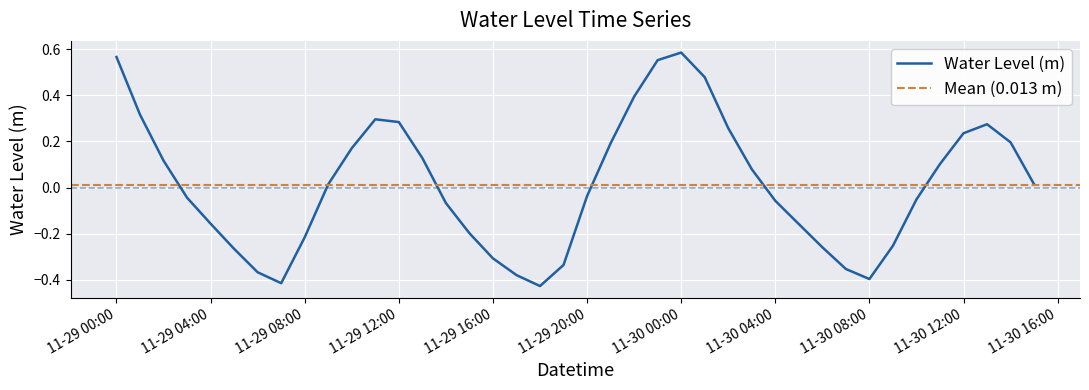

What position from the left is 11-30 00:00?

25